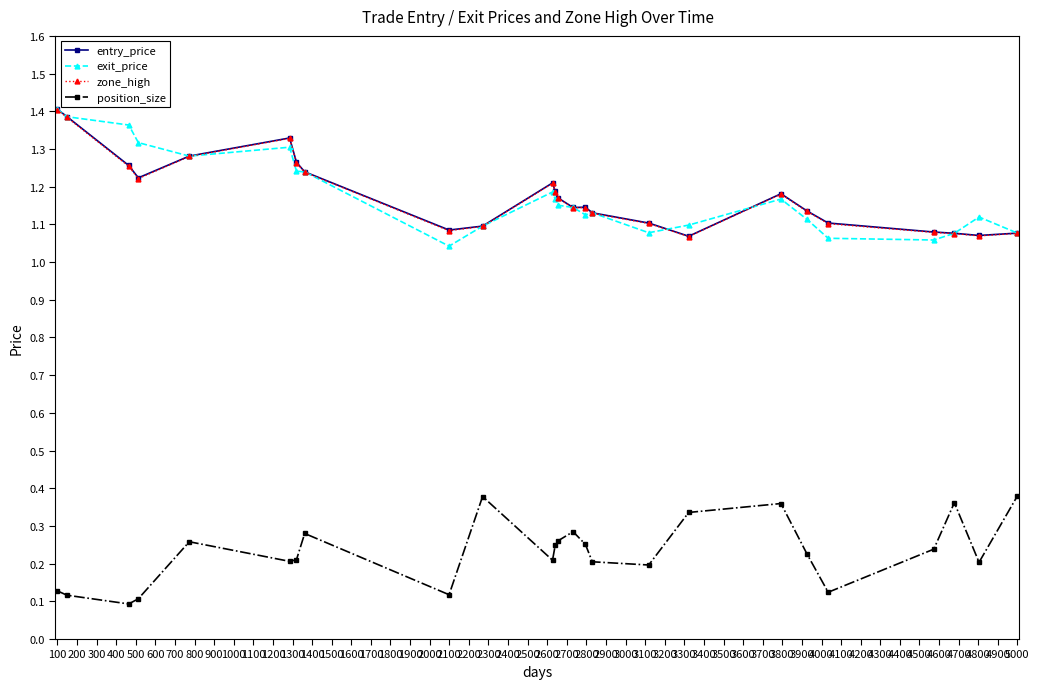

How many exit_price values are between 1 and 2?

25